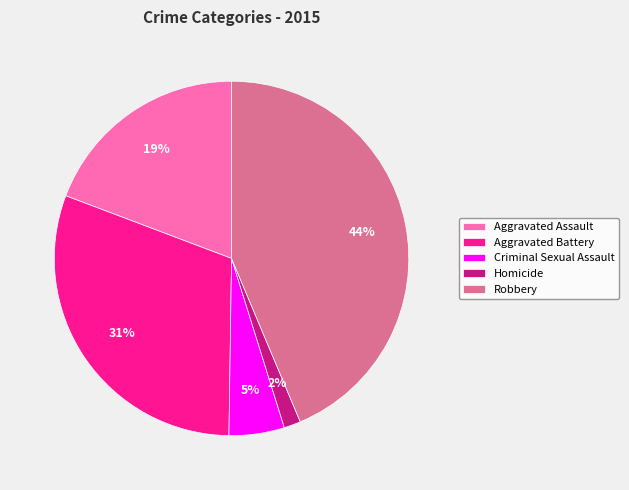

The Robbery slice represents 44% of the pie. True or false?

True